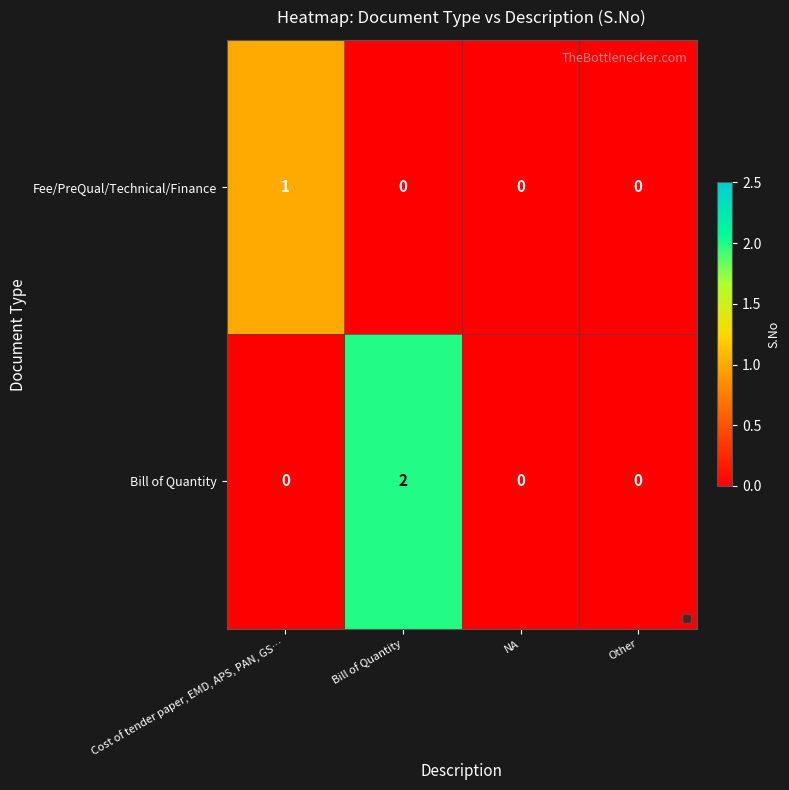

Which series has the largest range (max minus min)?

Bill of Quantity